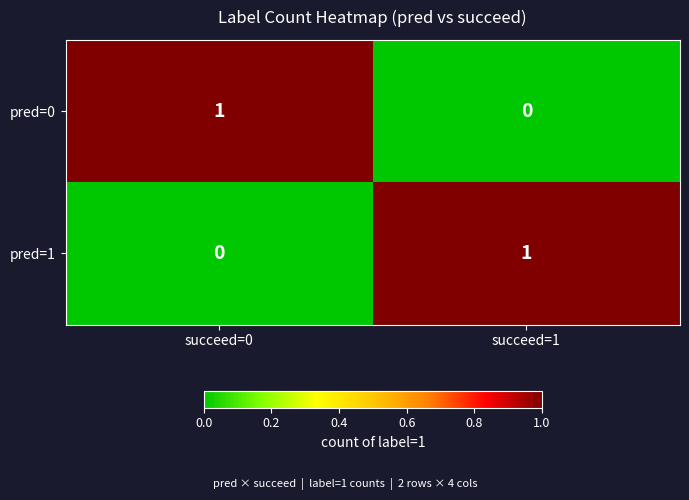

At how many categories does at least one series exceed 0?

2